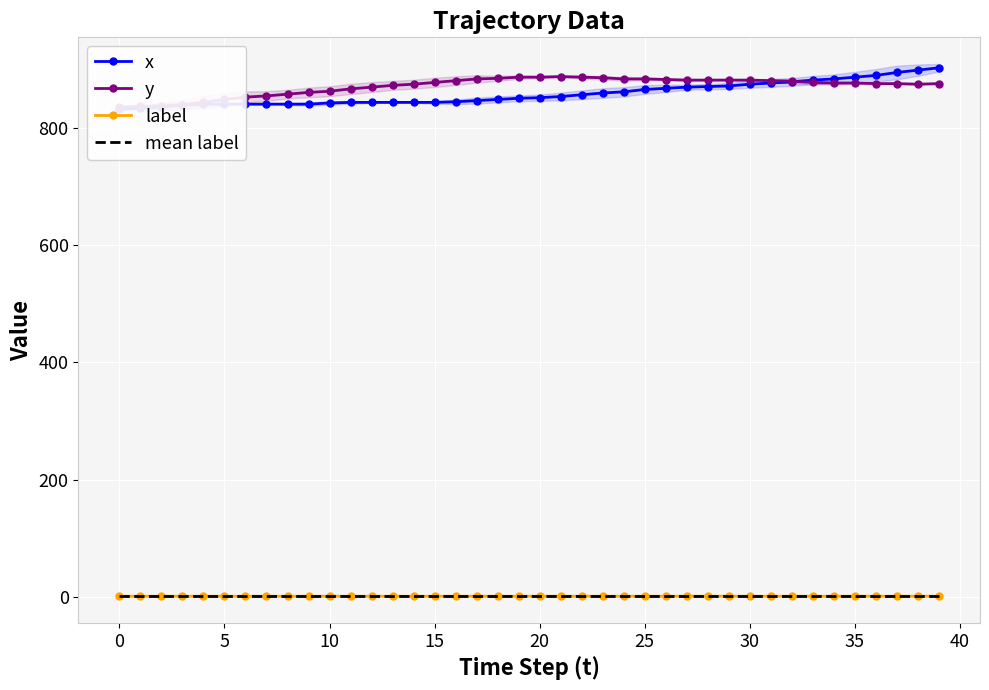

True or false: label has a value of 0.4 at 22.

False